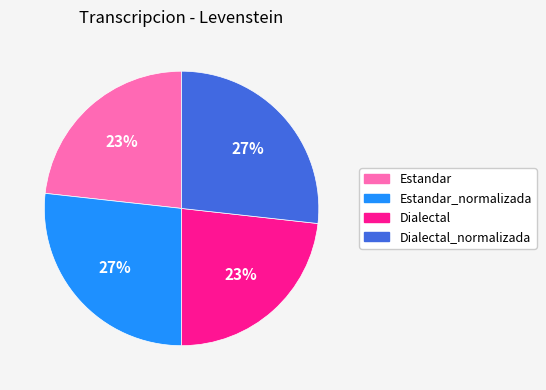

Is there a majority slice in this chart?

No